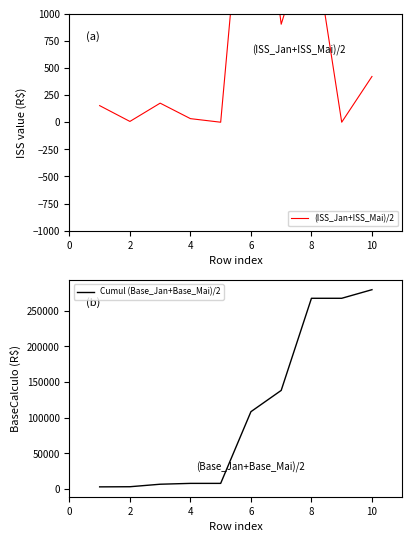

Where is the first local minimum for (ISS_Jan+ISS_Mai)/2?

2